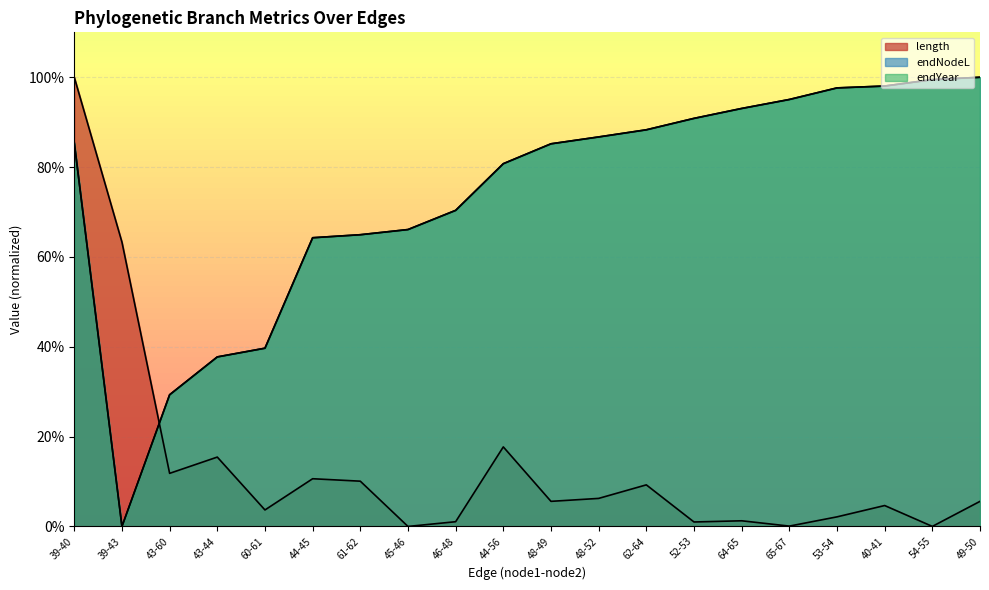

Where is the first local minimum for length?

43-60